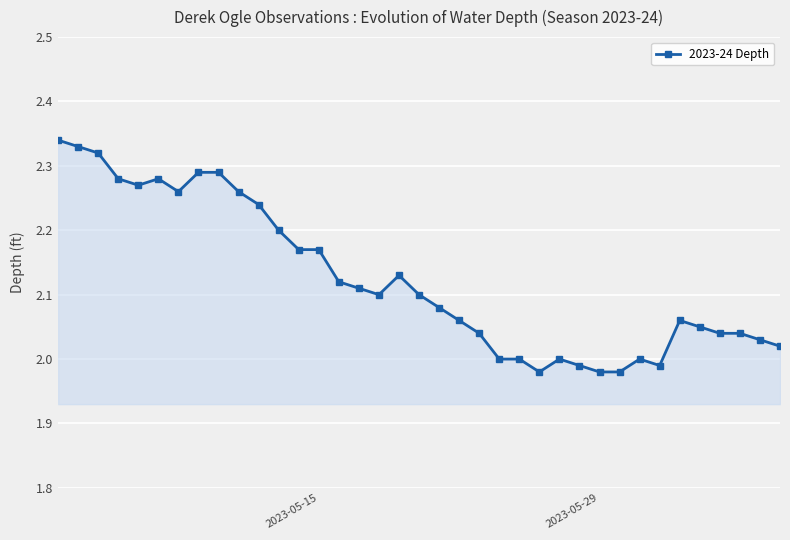

True or false: the data has more than 0 interior local peaks.

True